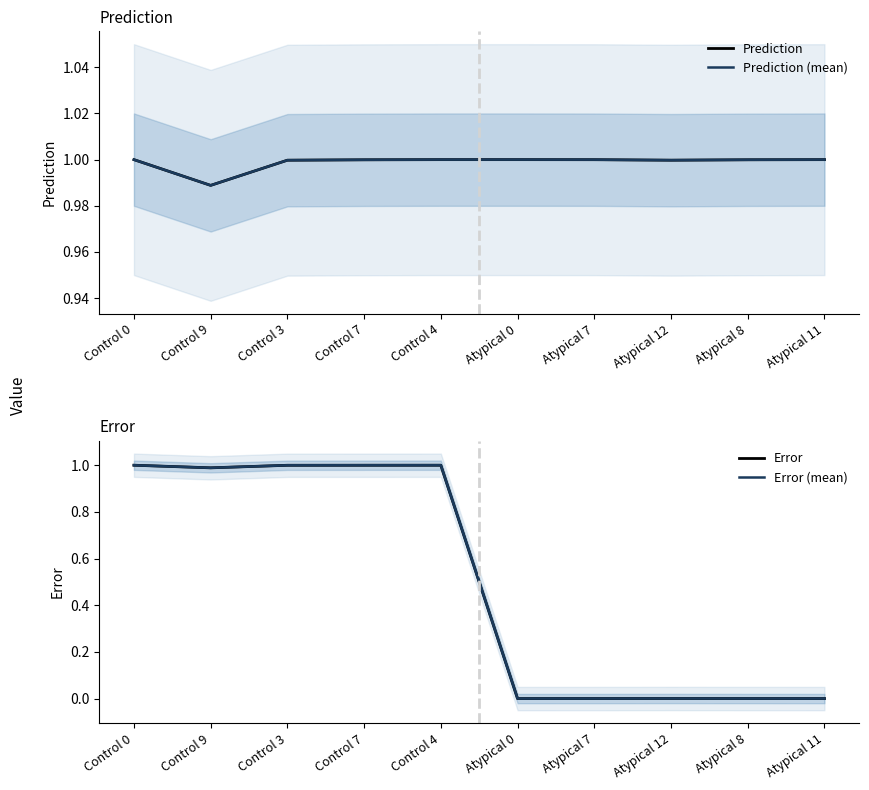

What is the total value across all series at Atypical 11?

2.0